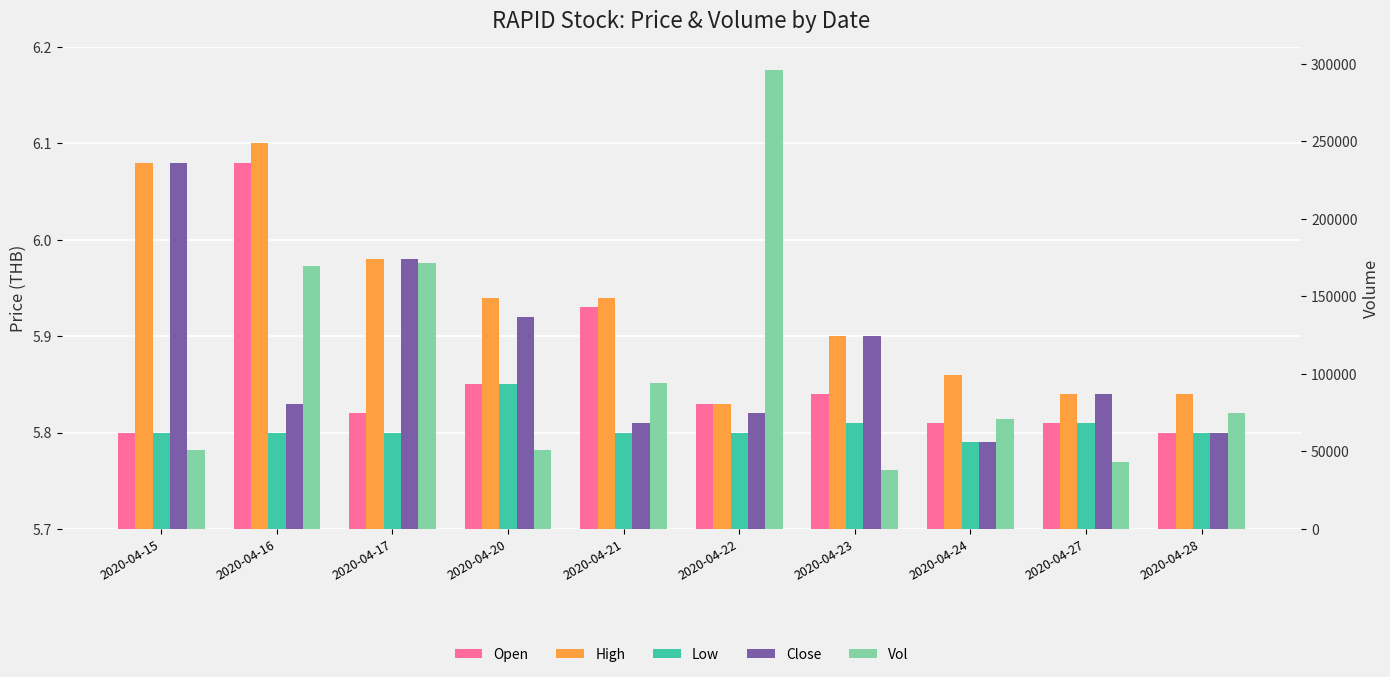

Which series changed the most between 2020-04-23 and 2020-04-27?

Vol